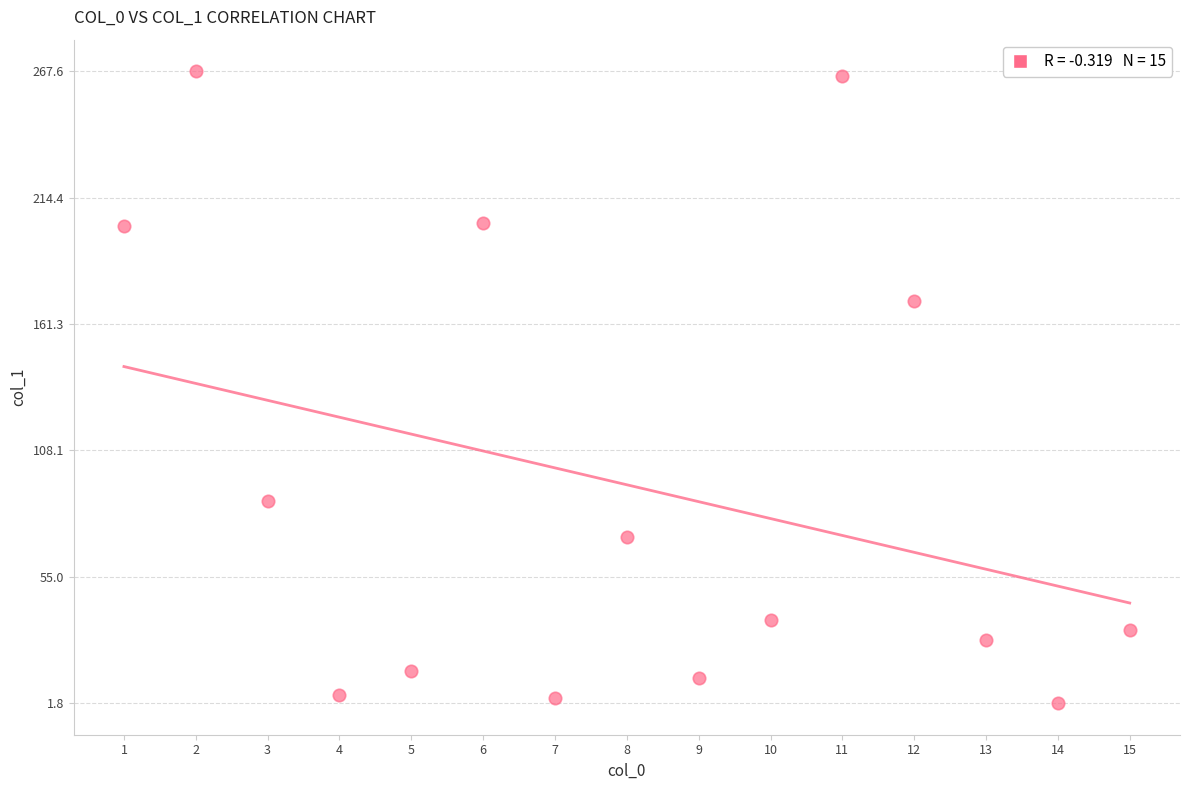

What Y value in the scatter plot is closest to 134?

170.9